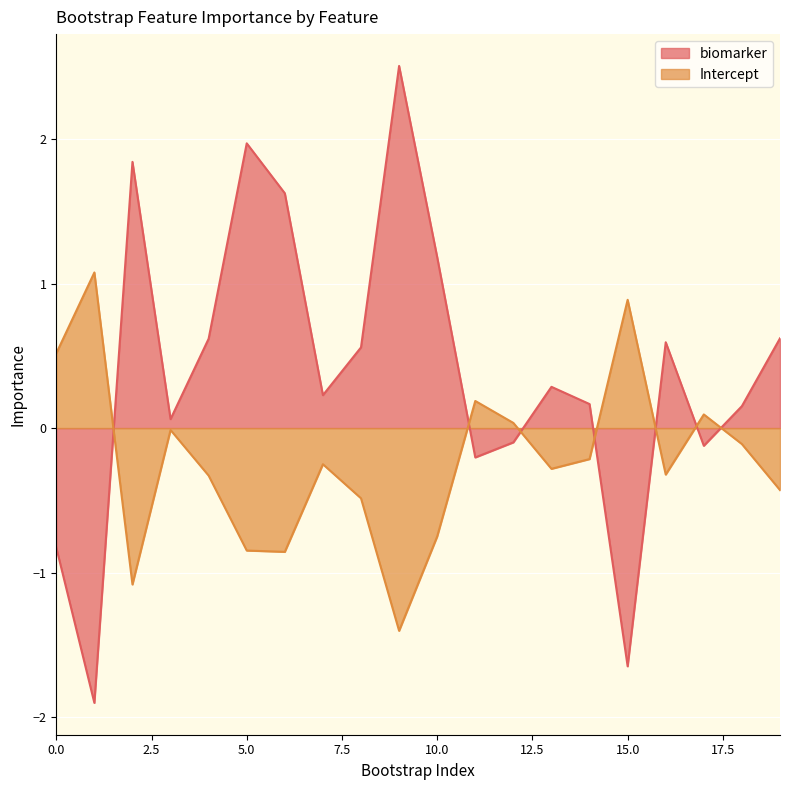

At which label is Intercept closest to 0?

3